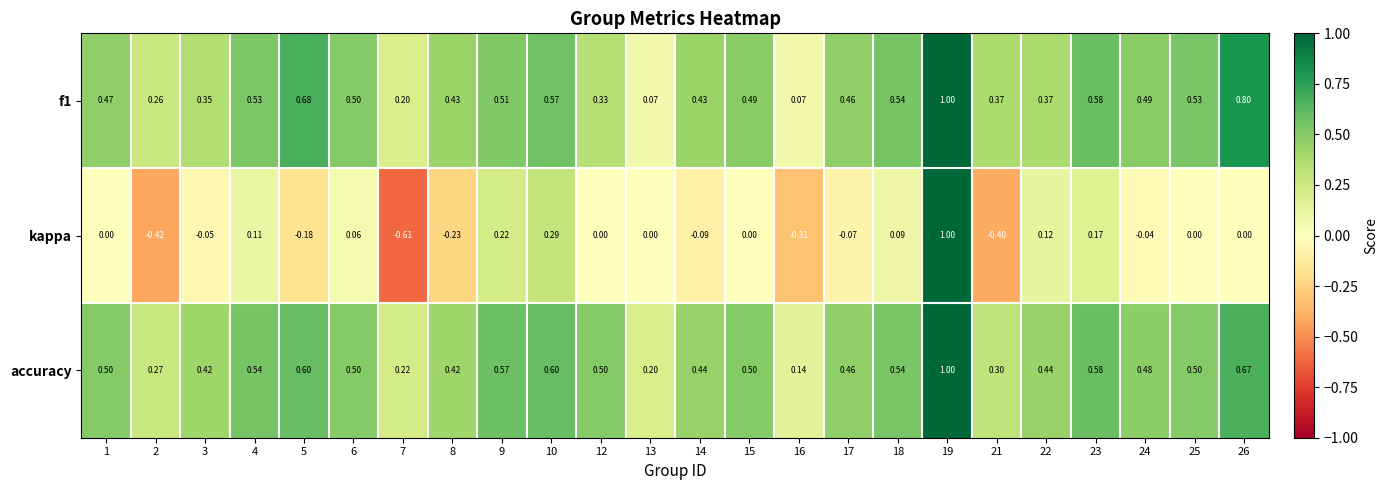

Which series changed the most between 1 and 23?

kappa